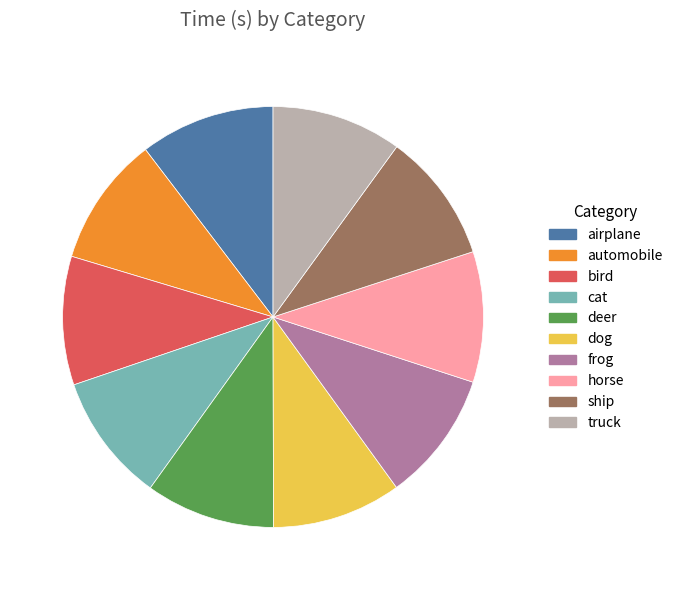

Does any single category account for the majority?

No